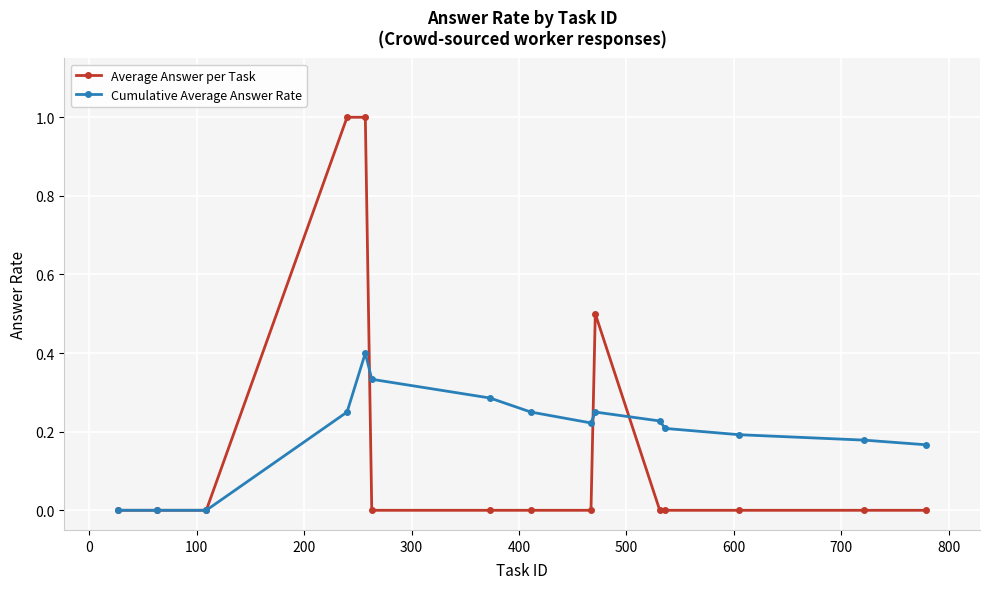

What is the maximum value for Average Answer per Task?

1.0